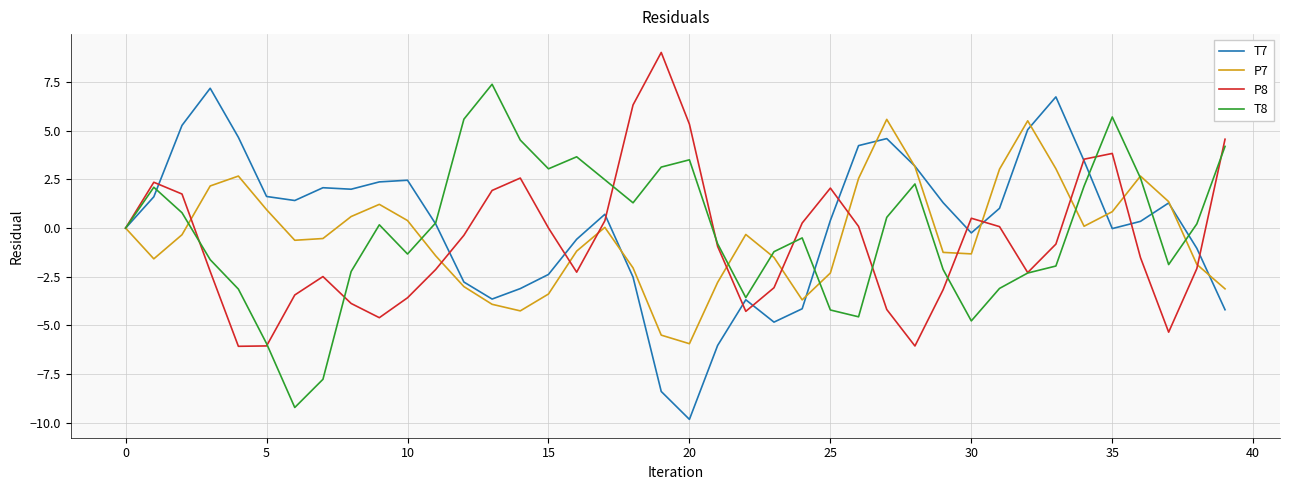

What is the minimum value for P7?

-5.9